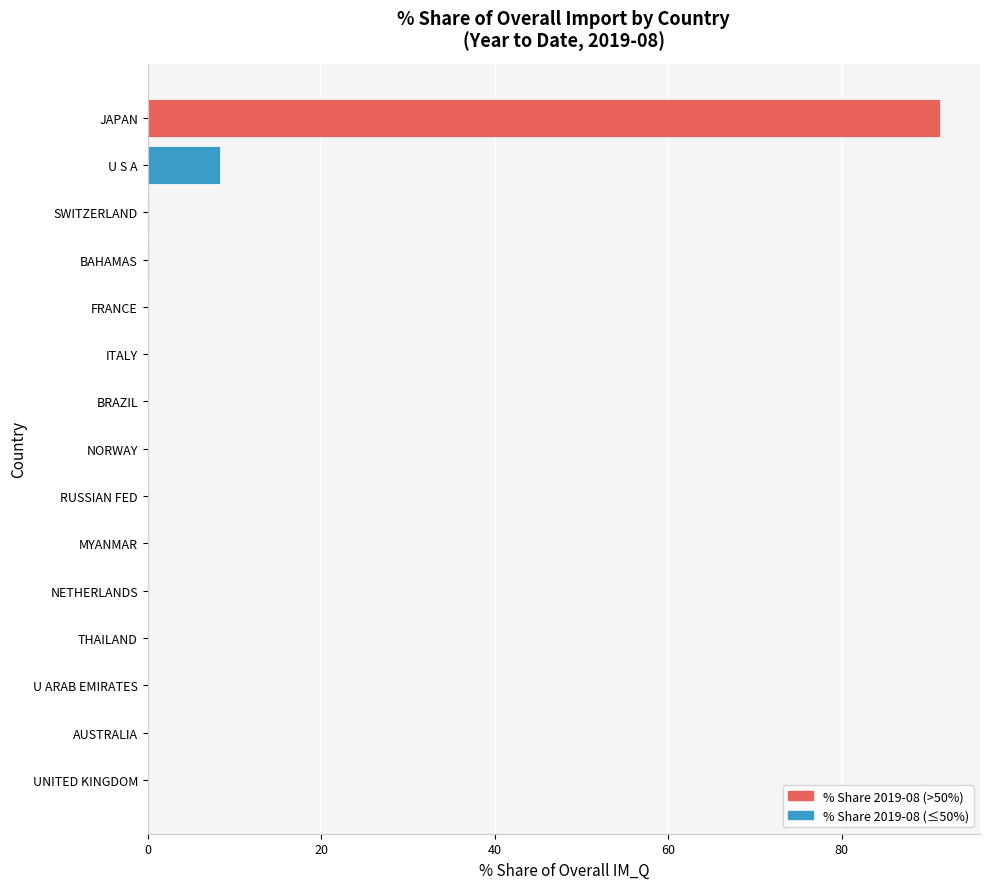

At which label is the value closest to 45?

U S A